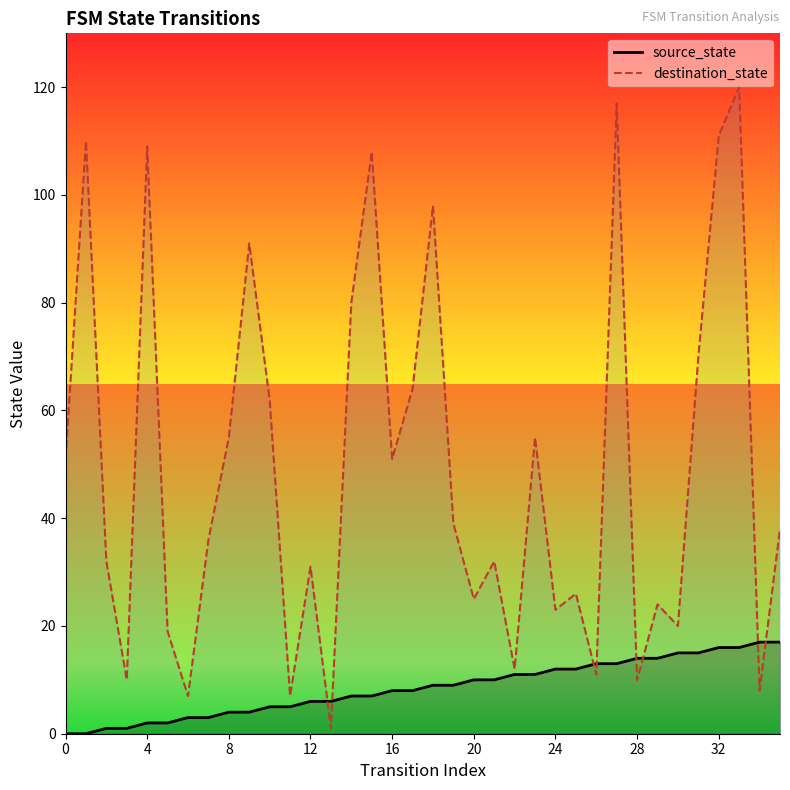

List the series in order of their overall mean, highest first.

destination_state, source_state